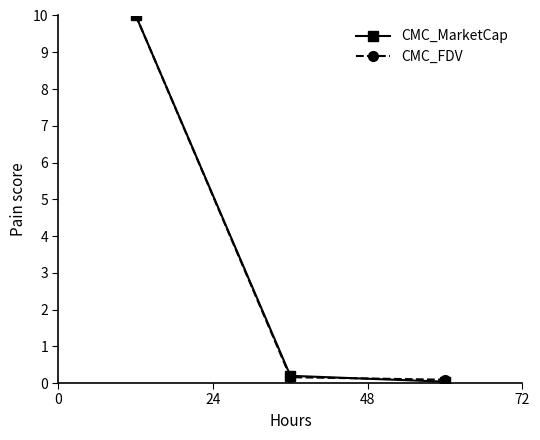

What is the value of the CMC_MarketCap point at the 1st from the left?

10.0